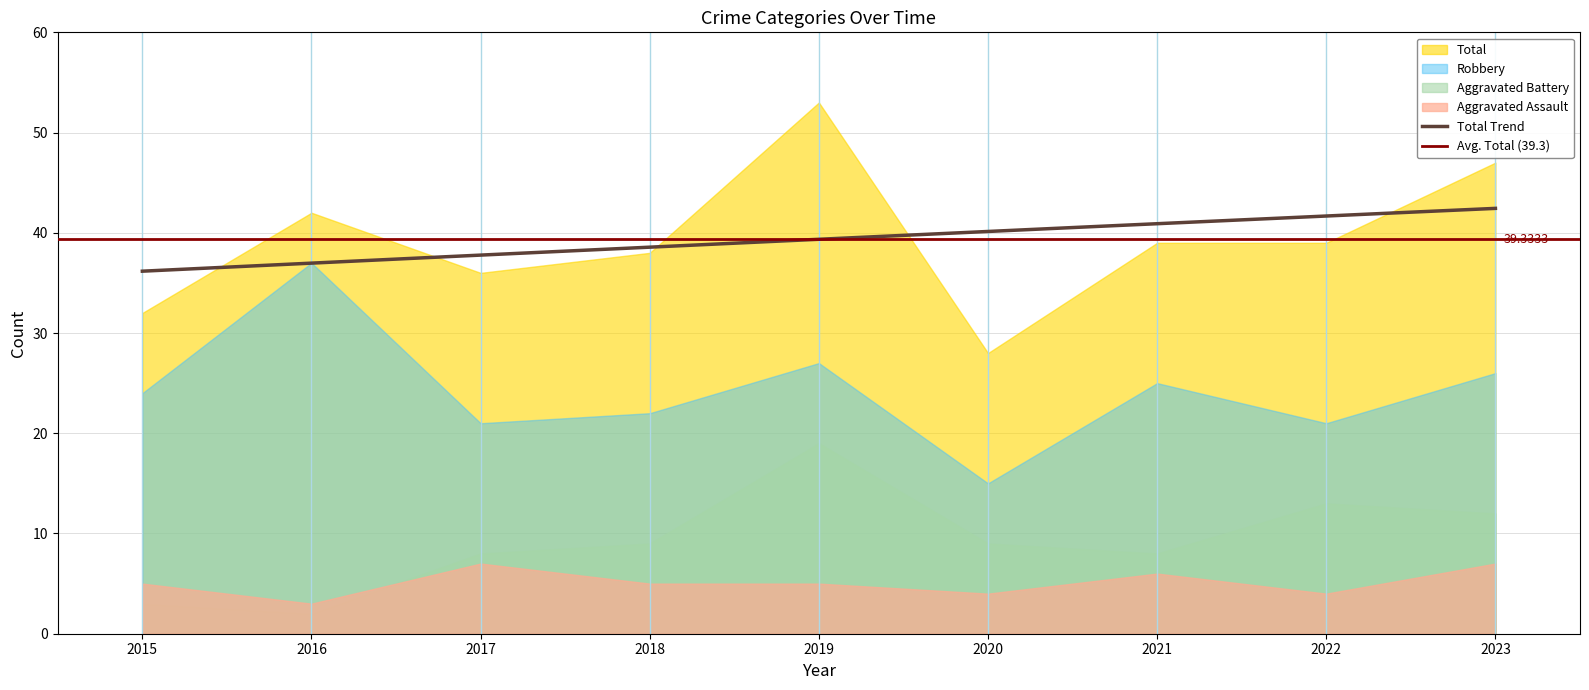

Which series changed the most between 2016 and 2022?

Robbery